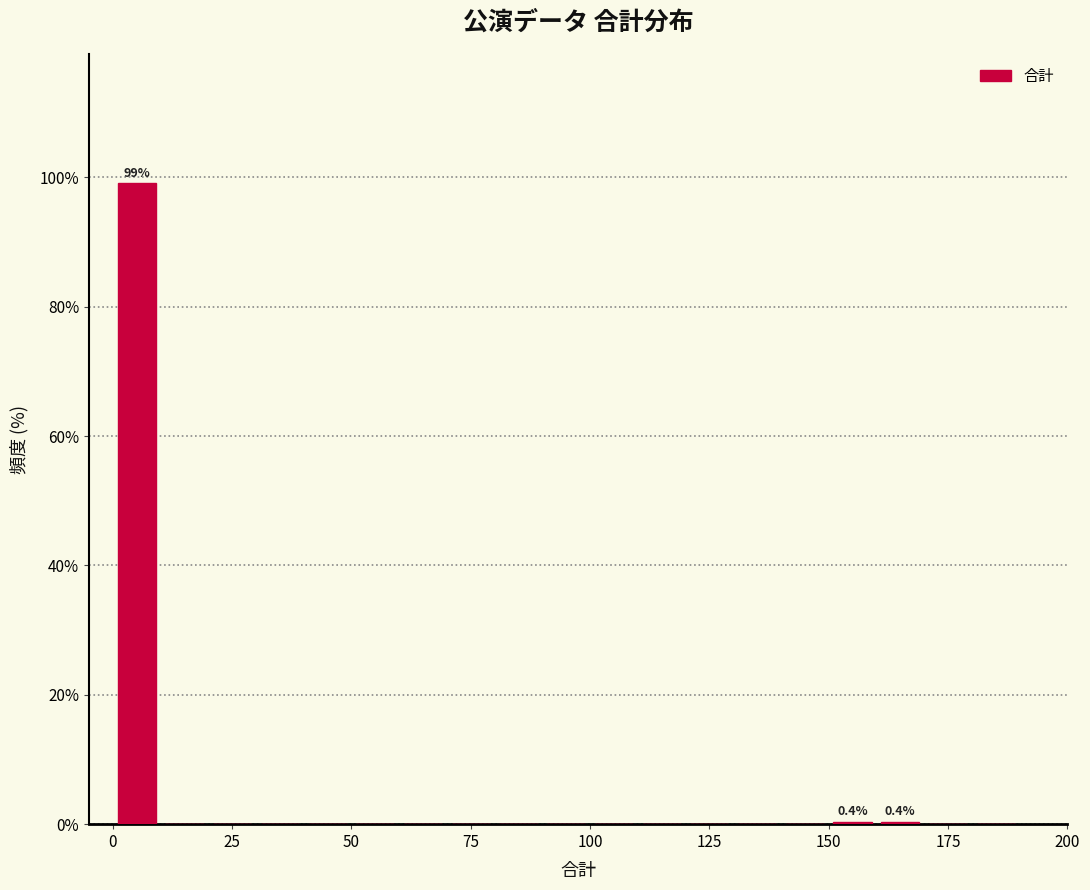

Read against the x-axis, roughly where is the centre of the tallest bar?

5